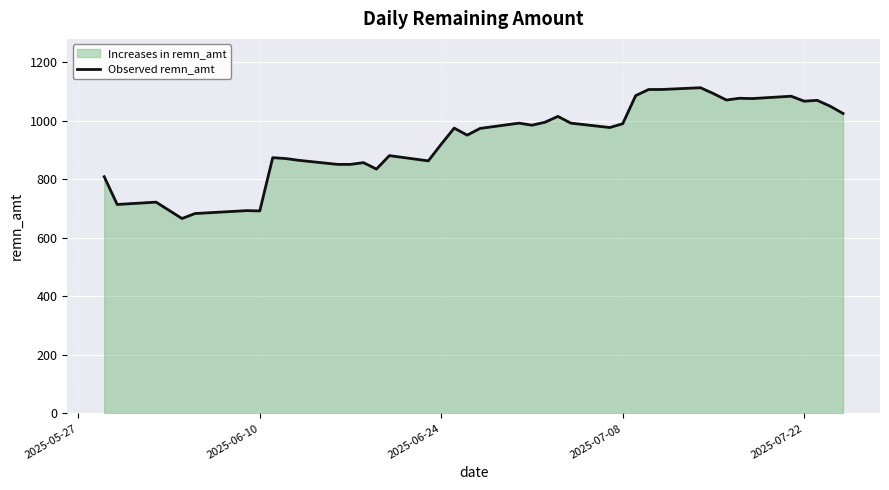

Count the number of data series in this chart.

1